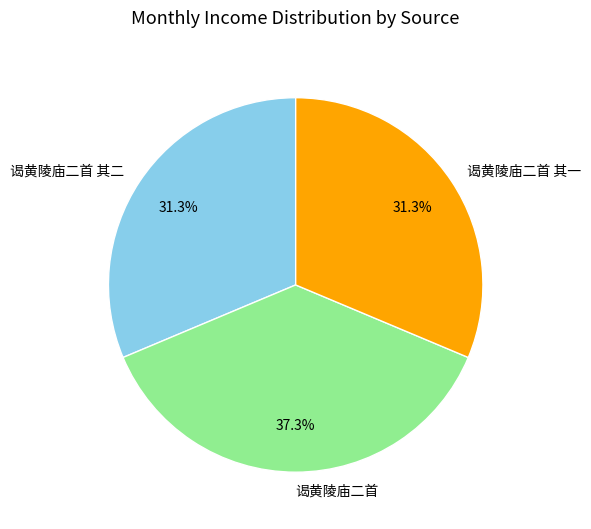

Does 谒黄陵庙二首 其二 represent more than half of the total?

No